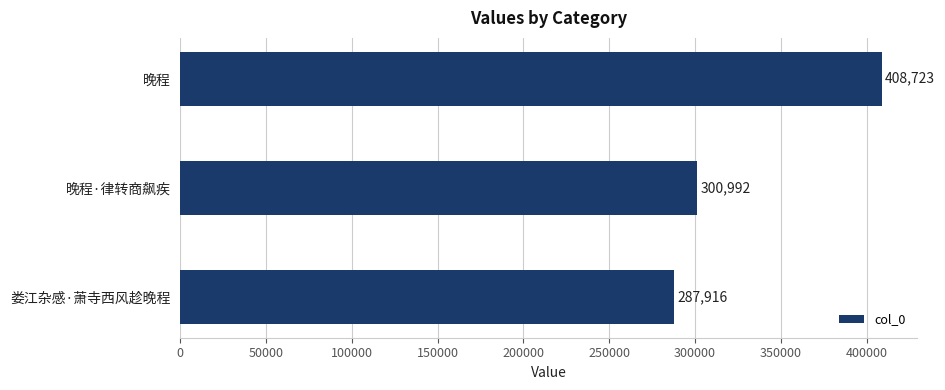

Reading bottom to top, list all the values displayed in this chart.

娄江杂感·萧寺西风趁晚程=287916	晚程·律转商飙疾=300992	晚程=408723